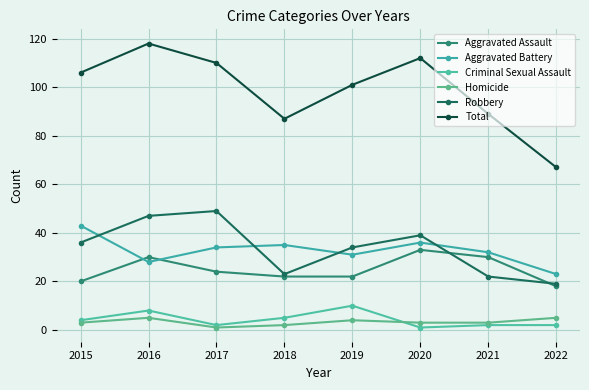

What are all the series names shown in the legend?

Aggravated Assault, Aggravated Battery, Criminal Sexual Assault, Homicide, Robbery, Total